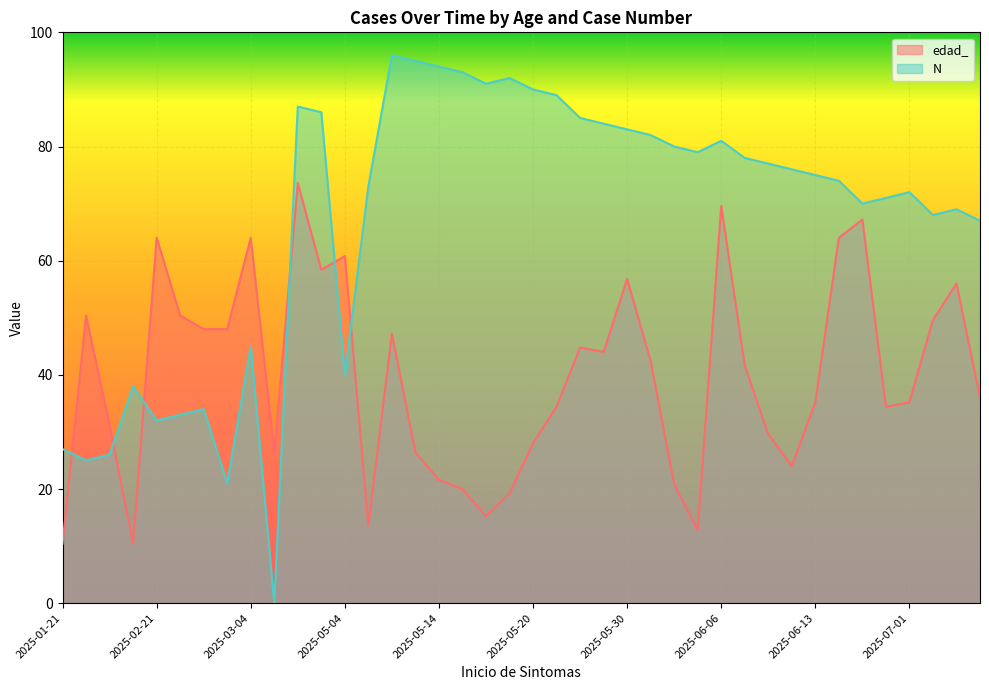

Which series has the widest spread of values?

N